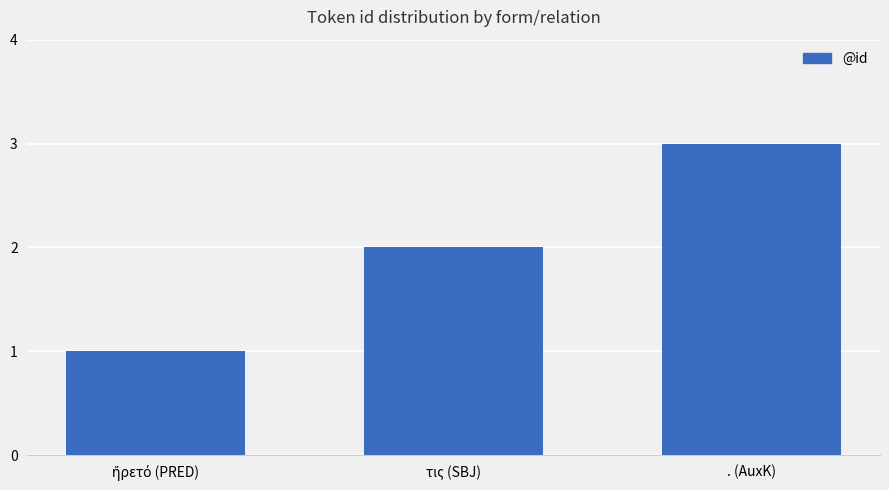

True or false: the data shows 3 at . (AuxK).

True